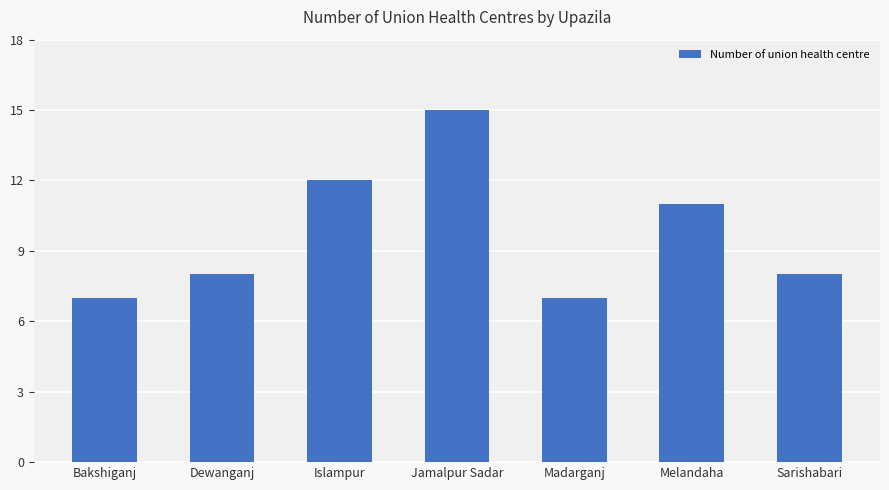

Which category has the highest value across all series?

Jamalpur Sadar